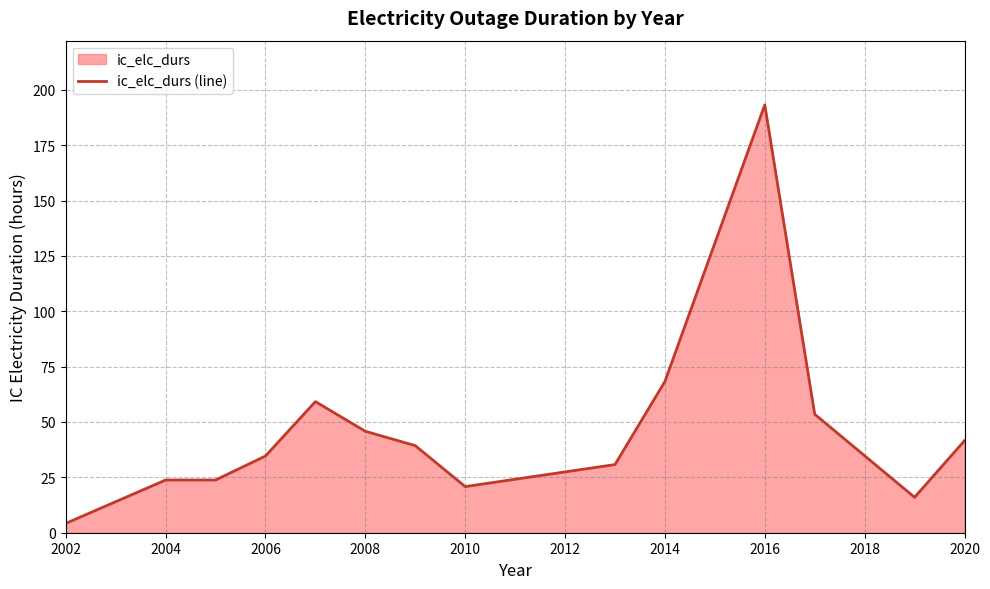

Approximately how many times larger is the value at 2008 compared to 2010?

2.2